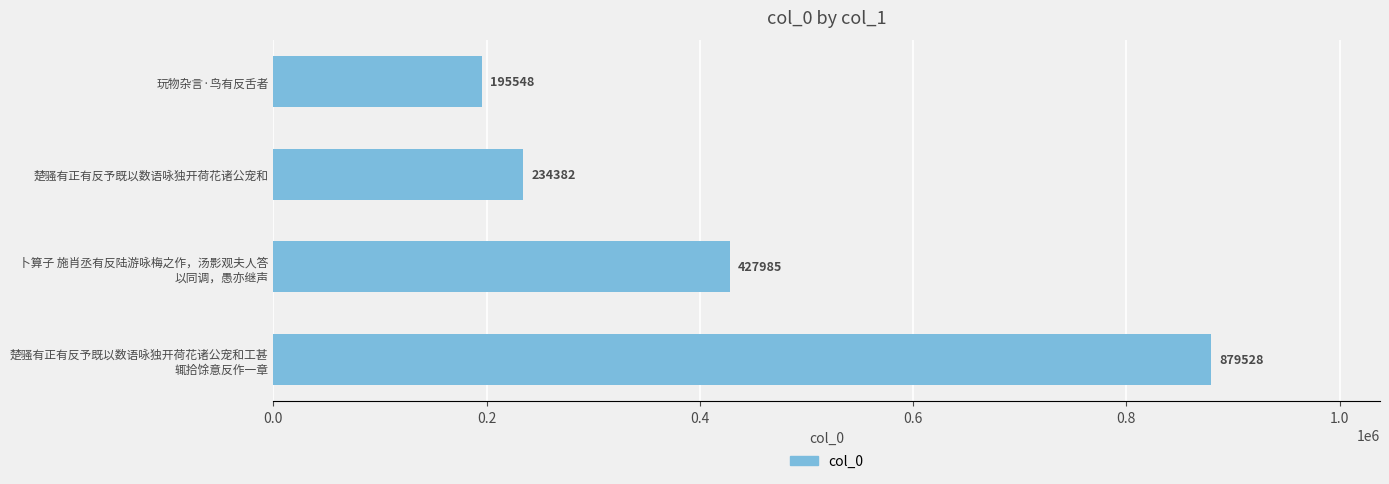

Rank the categories by value from lowest to highest.

玩物杂言·鸟有反舌者, 楚骚有正有反予既以数语咏独开荷花诸公宠和, 卜算子 施肖丞有反陆游咏梅之作，汤影观夫人答
以同调，愚亦继声, 楚骚有正有反予既以数语咏独开荷花诸公宠和工甚
辄拾馀意反作一章